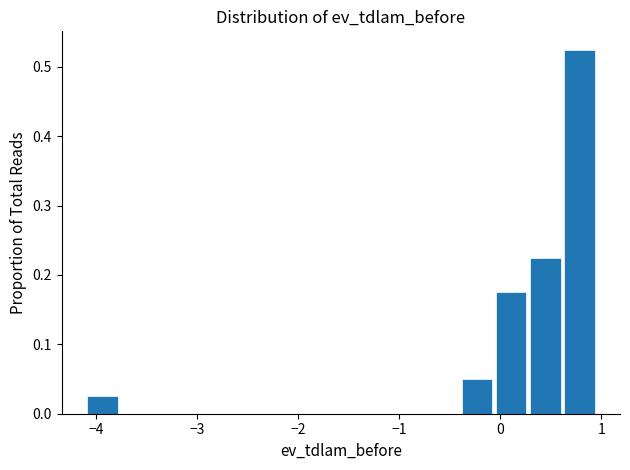

Read against the x-axis, roughly where is the centre of the tallest bar?

0.8